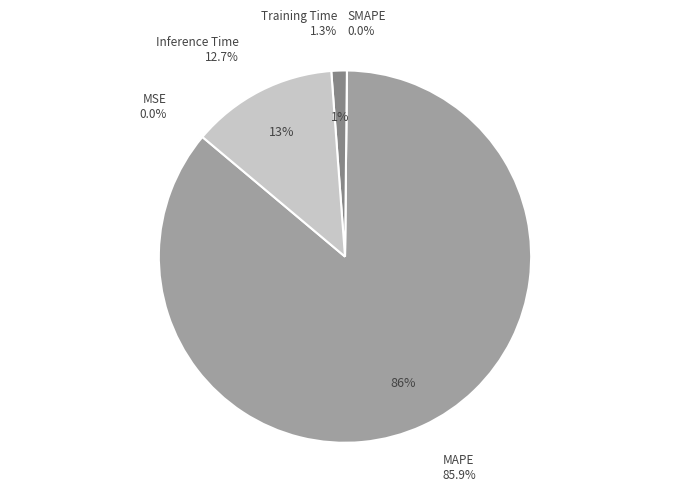

To the nearest percent, what is the difference between the largest and smallest slice percentages?

86%